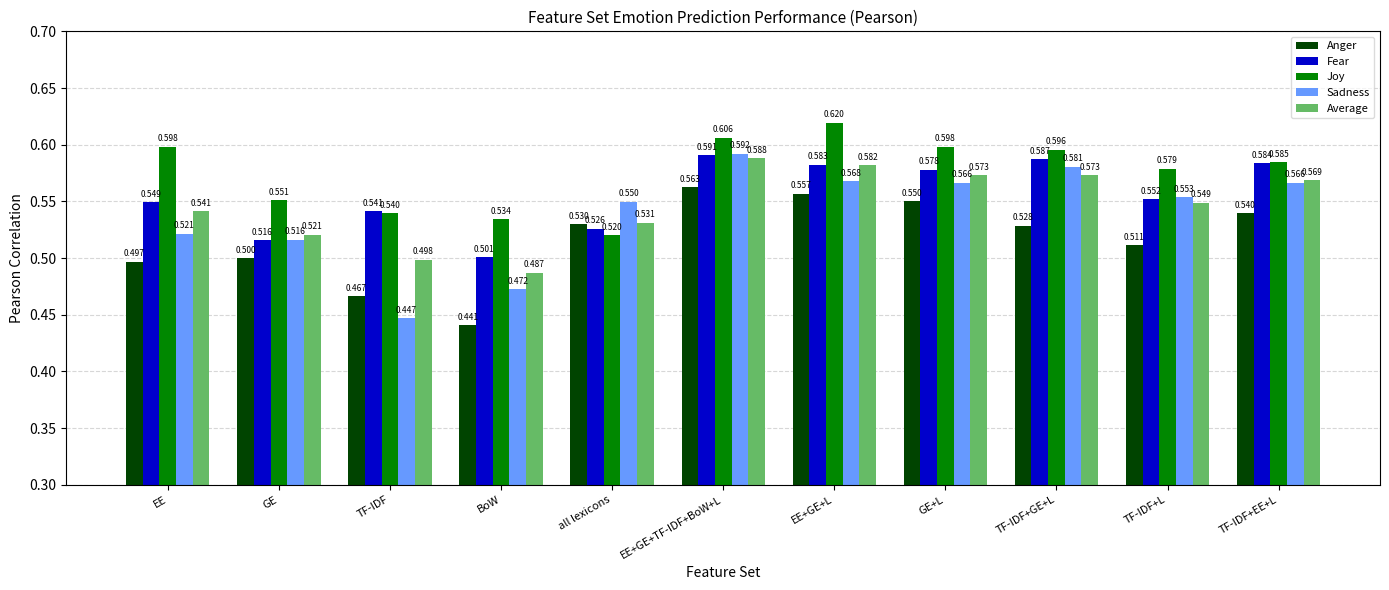

What is the total value across all series at BoW?

2.4